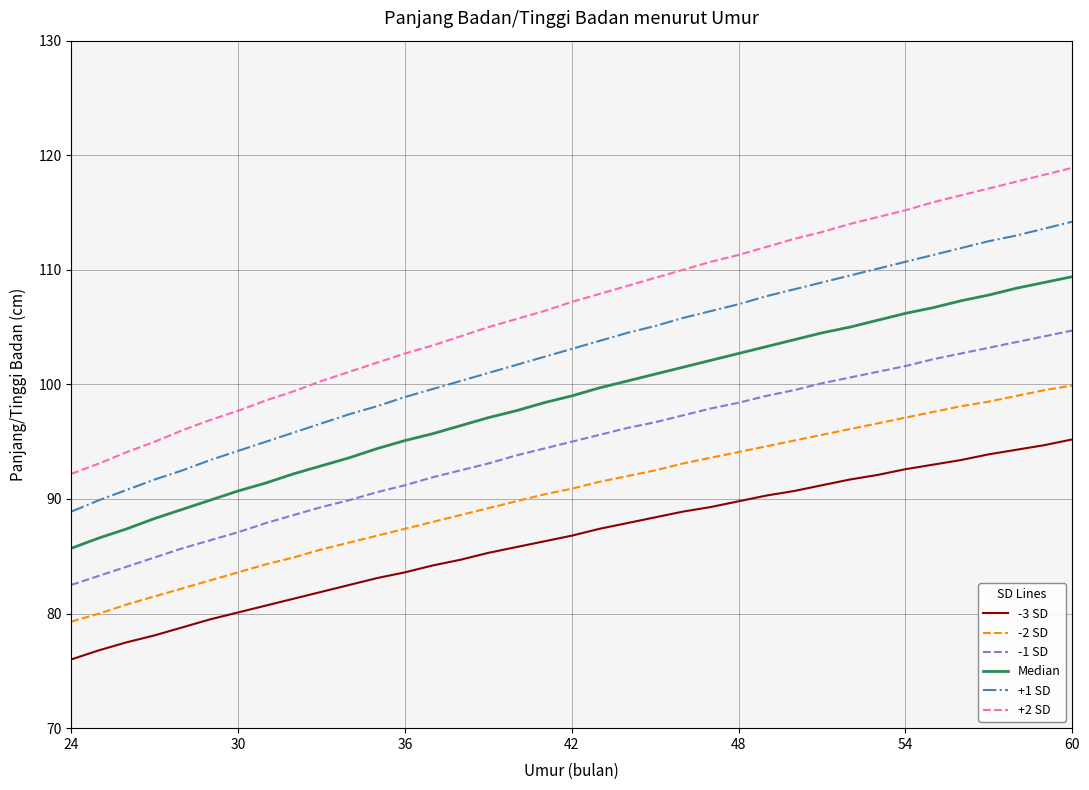

List the series in order of their overall mean, highest first.

+2 SD, +1 SD, Median, -1 SD, -2 SD, -3 SD